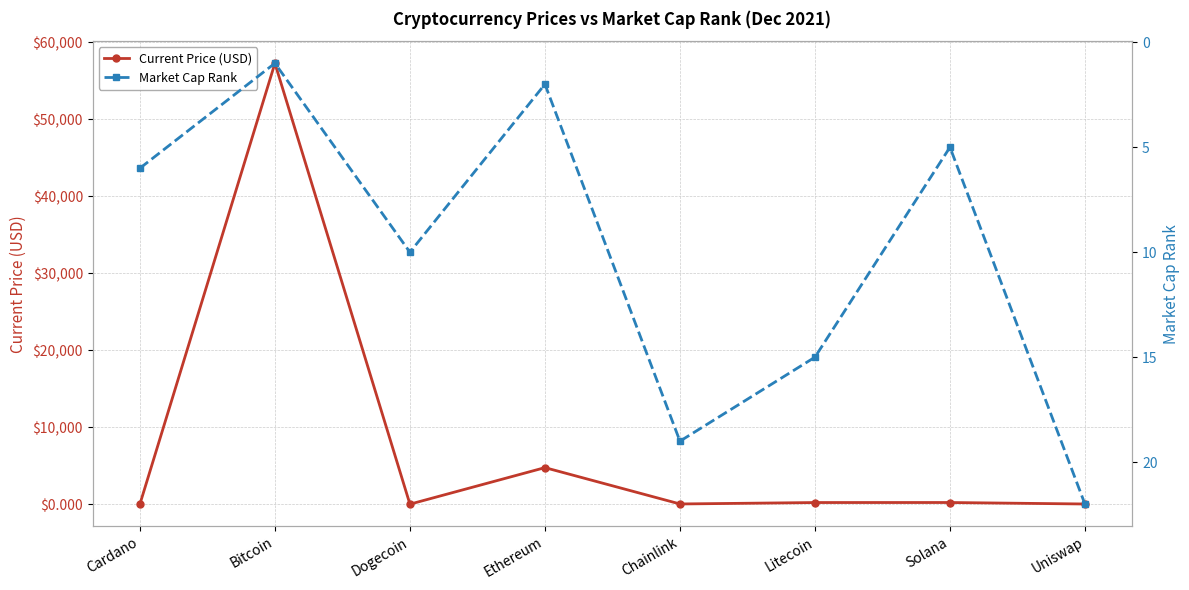

How many series are shown in this chart?

2